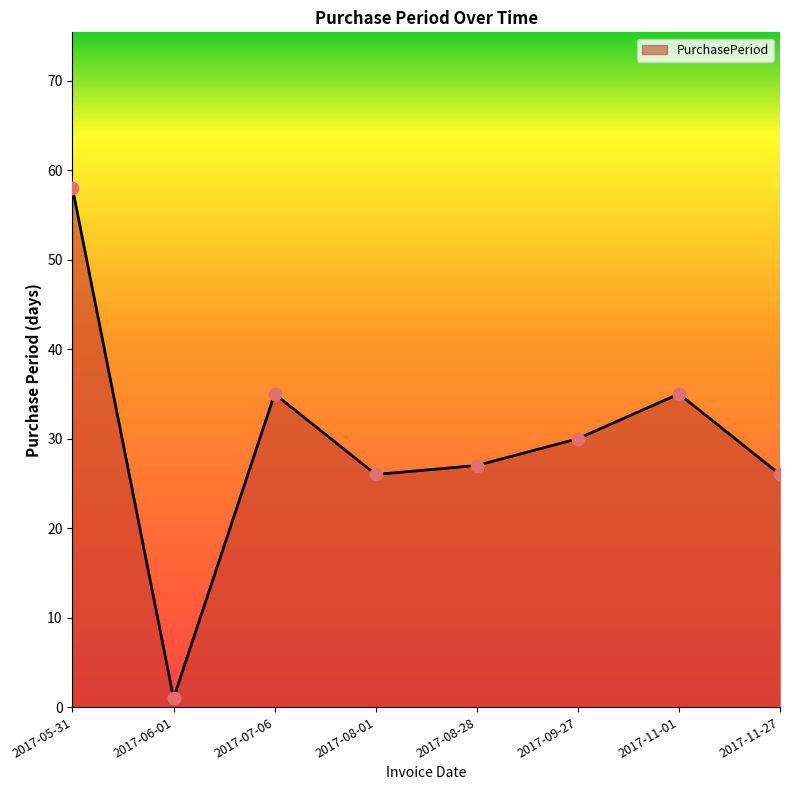

Approximately how many times larger is the value at 2017-05-31 compared to 2017-08-01?

2.2